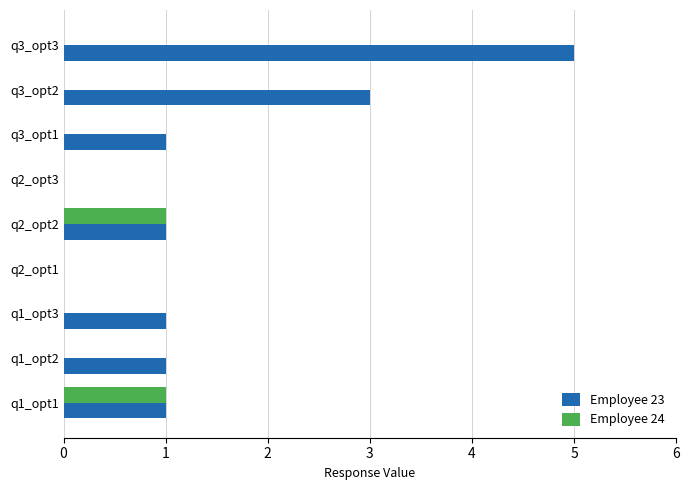

Between q2_opt2 and q3_opt1, which series saw the biggest shift?

Employee 24